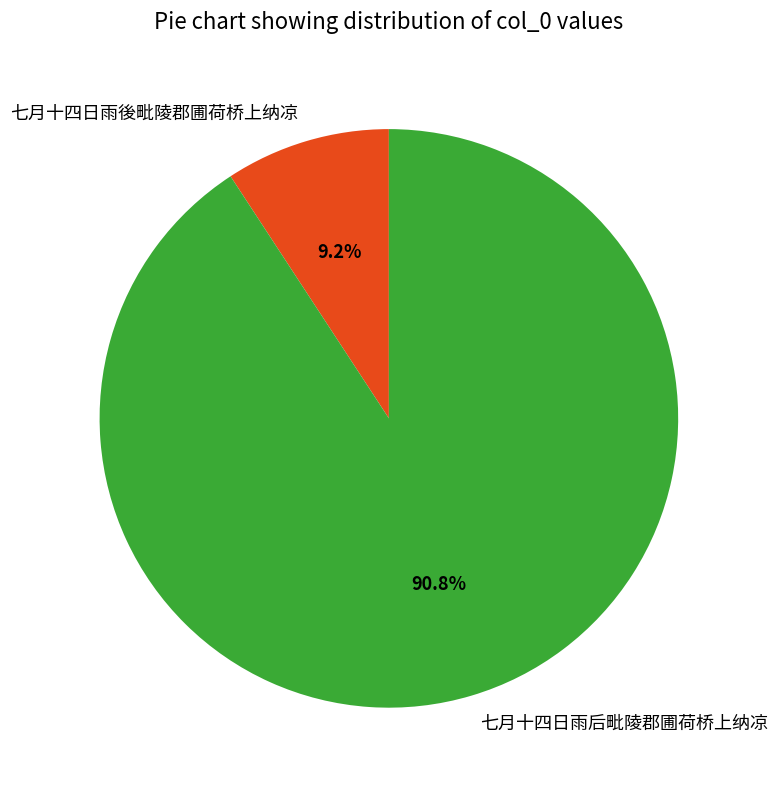

To the nearest percent, what portion does 七月十四日雨後毗陵郡圃荷桥上纳凉 represent?

9%